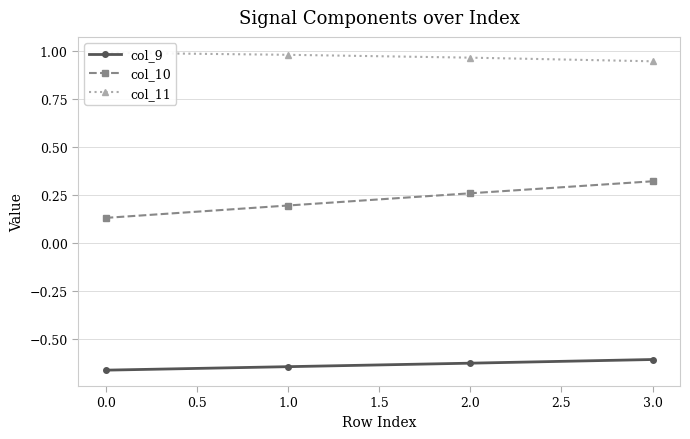

What is the value of the col_9 point at the 3rd from the left?

-0.6